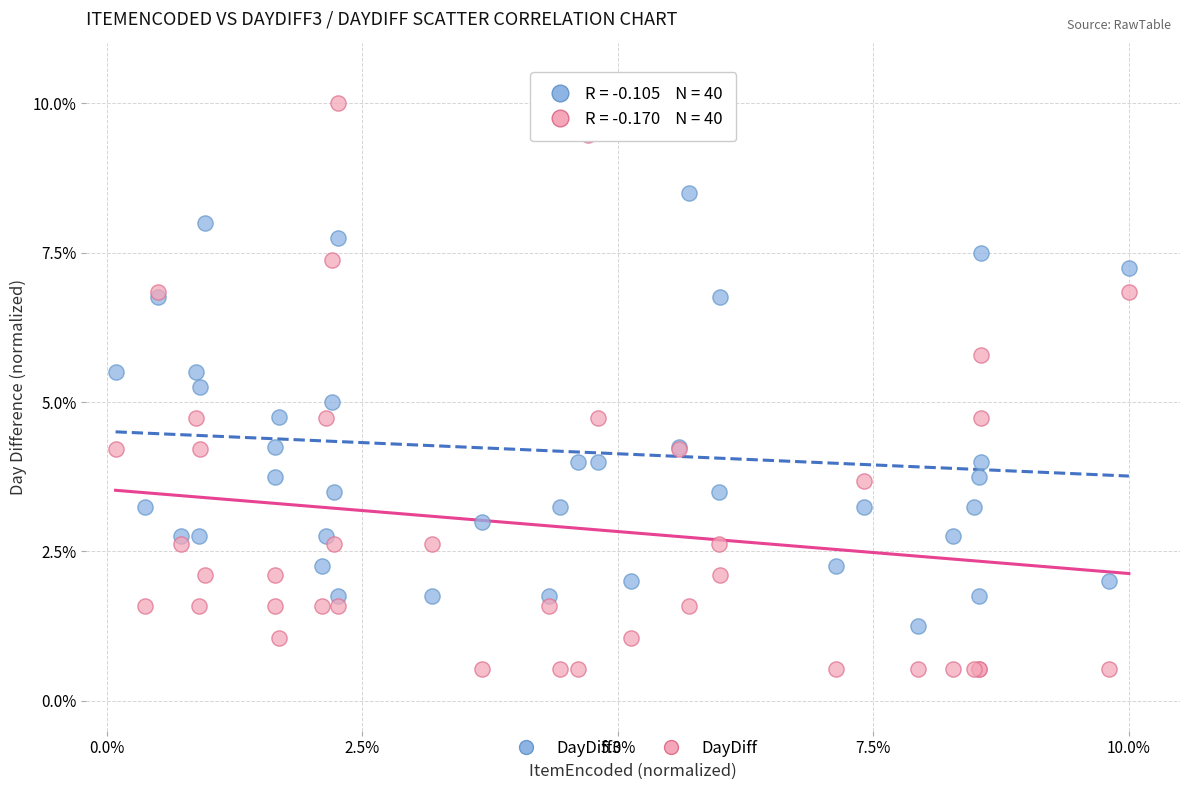

What are all the series names shown in the legend?

DayDiff3, DayDiff